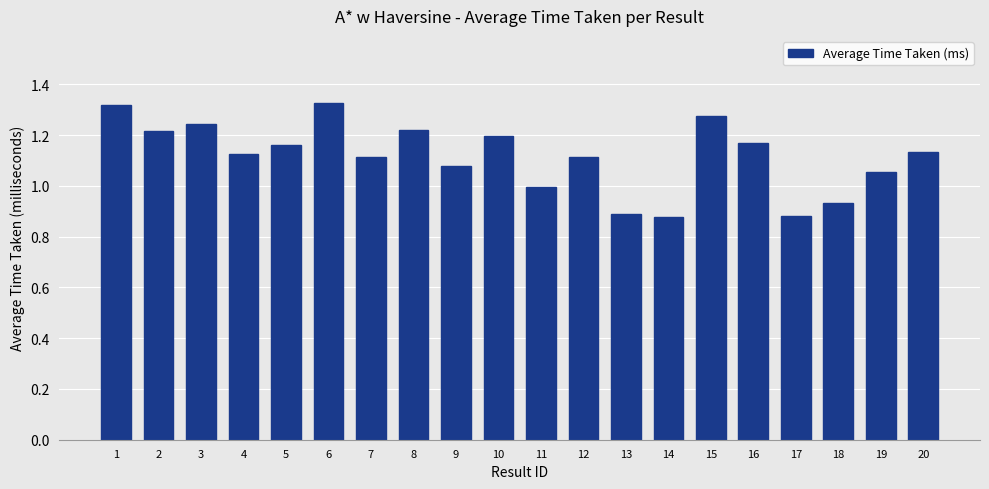

Are the bars grouped side by side (vs. stacked)?

No